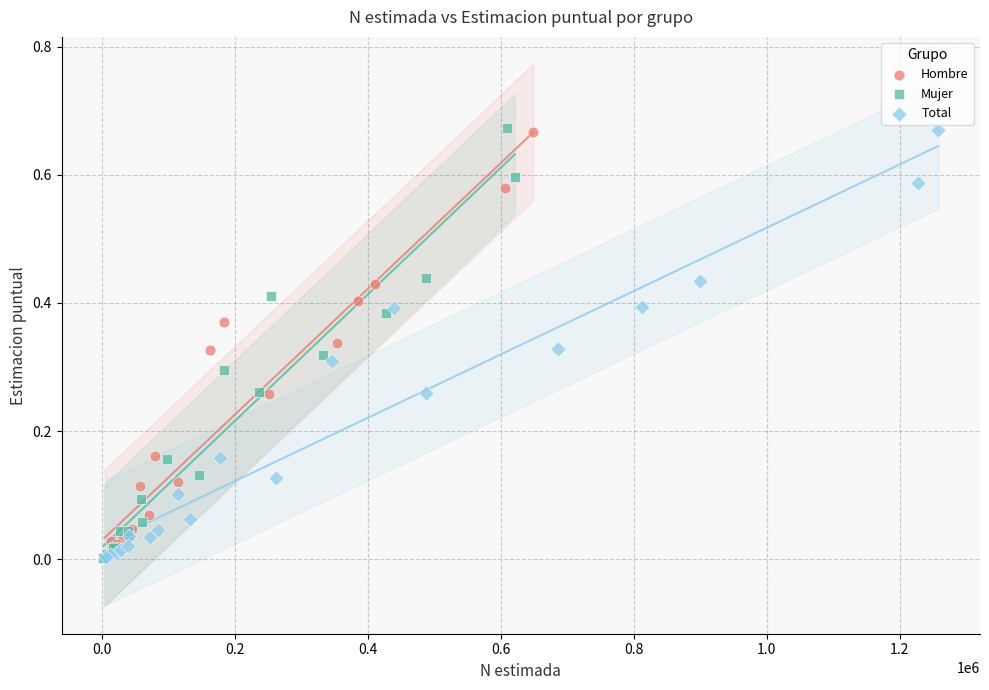

Which series has the widest spread of Y values?

Mujer